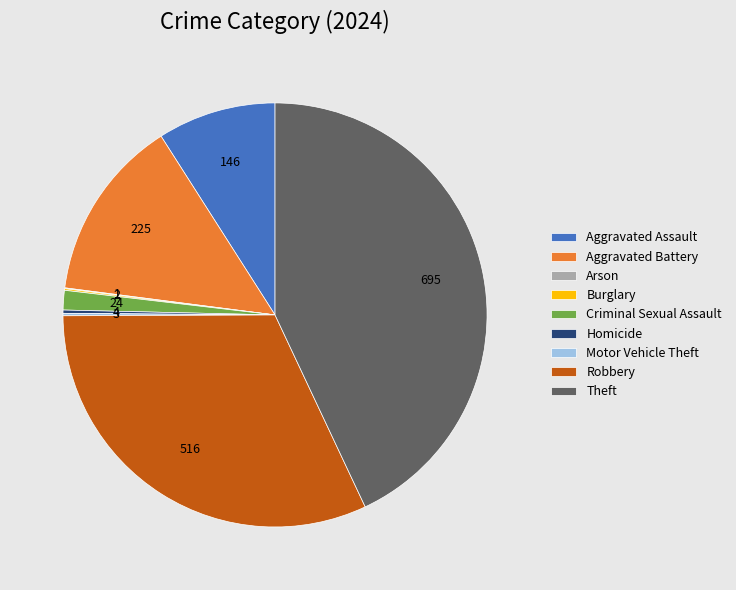

Approximately how many times larger is the value at Robbery compared to Aggravated Battery?

2.3